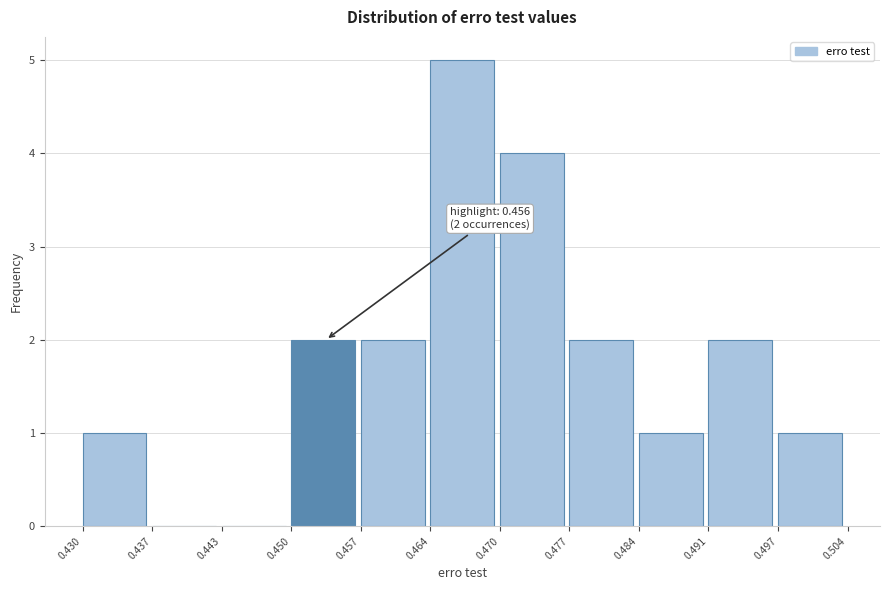

Which range on the x-axis has the tallest bar?

0.464 to 0.470